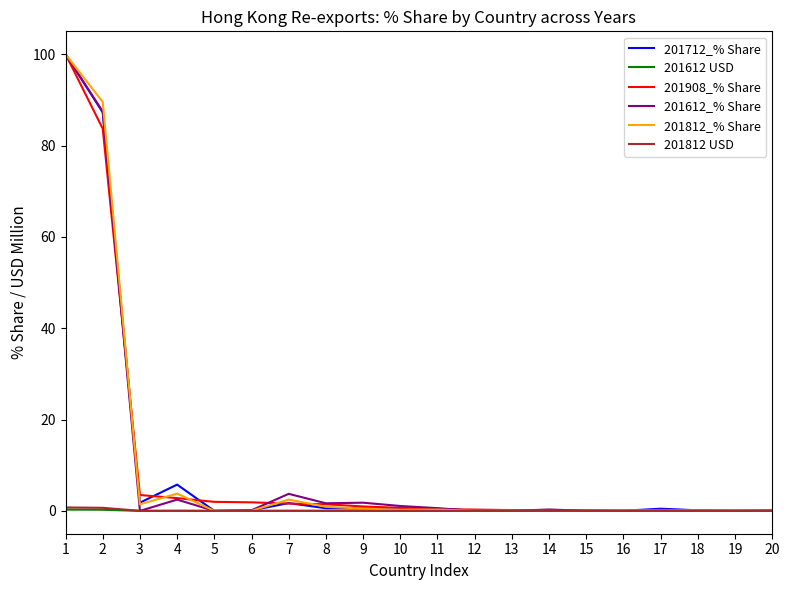

The value of 201612_% Share at 5 is 0.0. True or false?

True